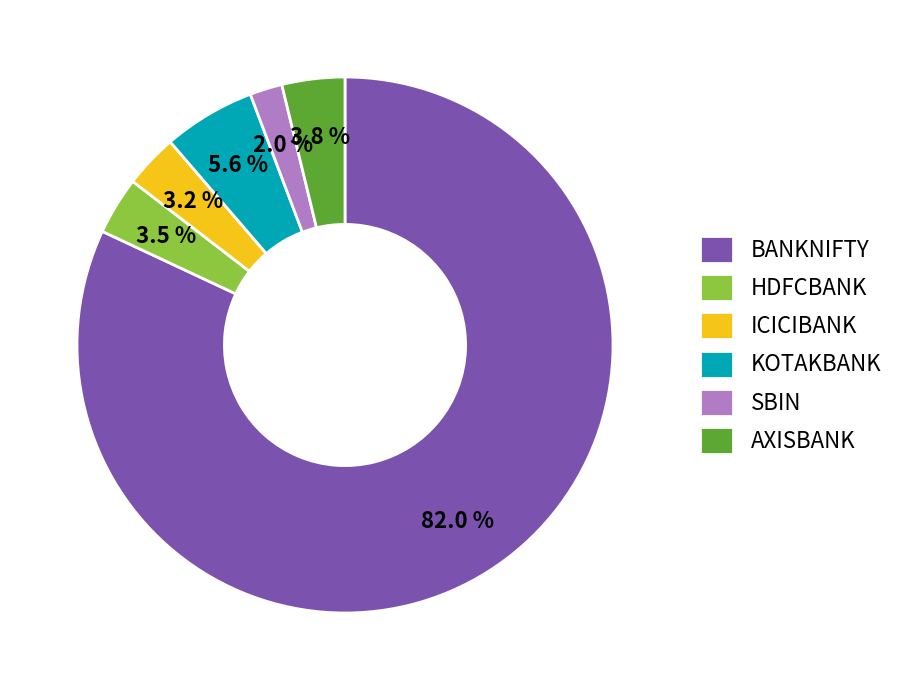

Which slice represents more than half of the pie?

BANKNIFTY